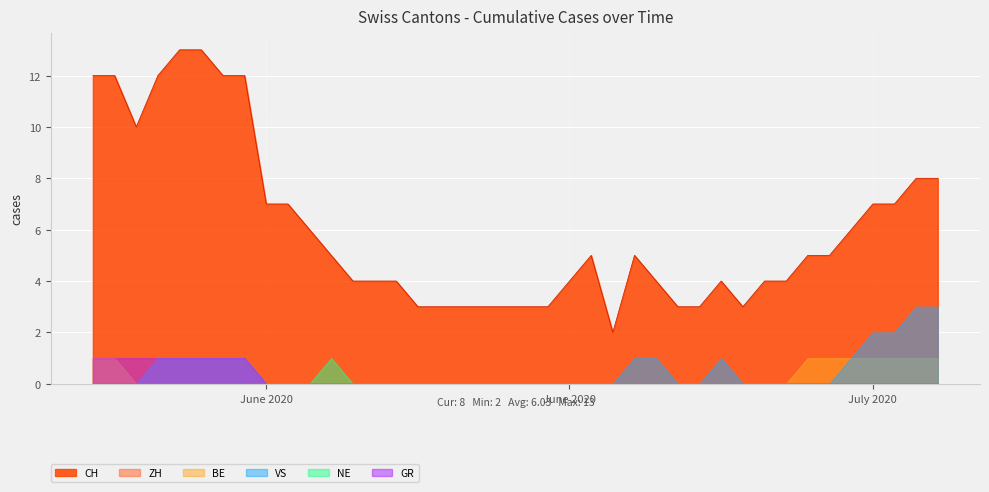

Which label corresponds to the largest value in the chart?

2020-06-04